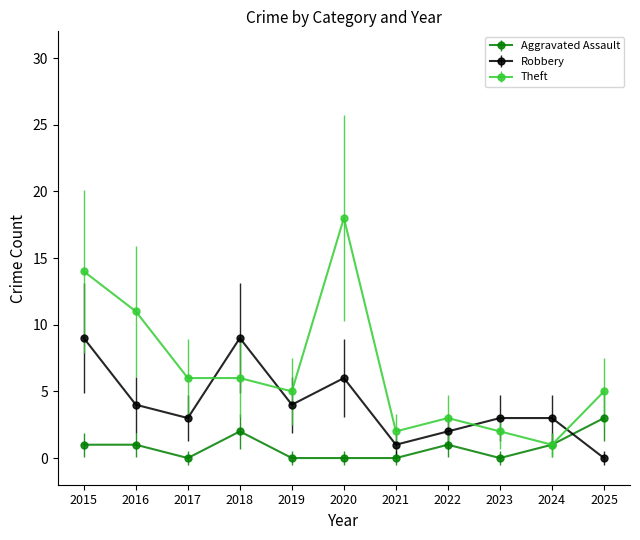

Rank the series at 2022 from lowest to highest value.

Aggravated Assault, Robbery, Theft